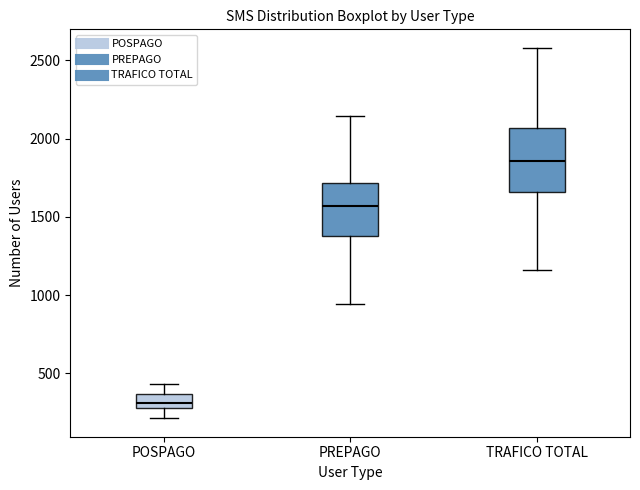

Which box's median line is the highest?

TRAFICO TOTAL